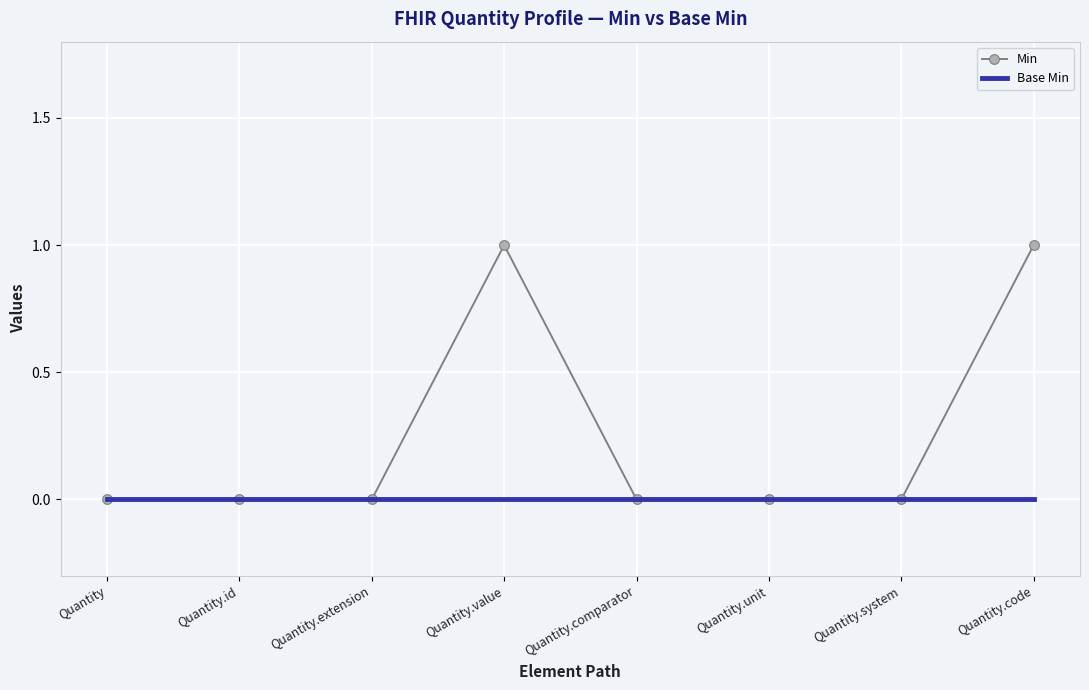

What position from the left is Quantity.comparator?

5